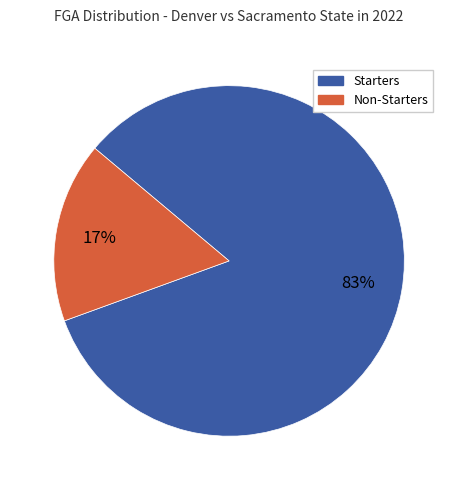

Is there any slice that represents more than half of the pie?

Yes